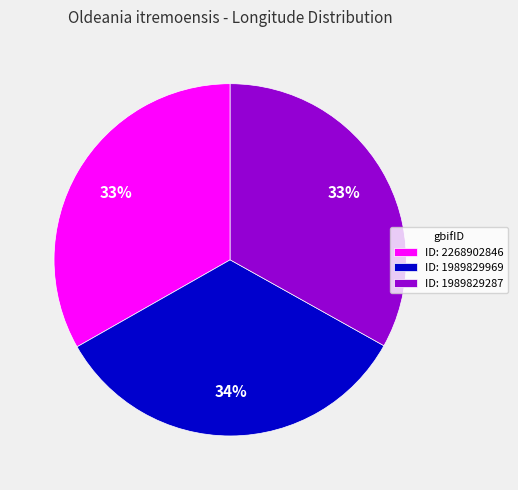

Is there a majority slice in this chart?

No